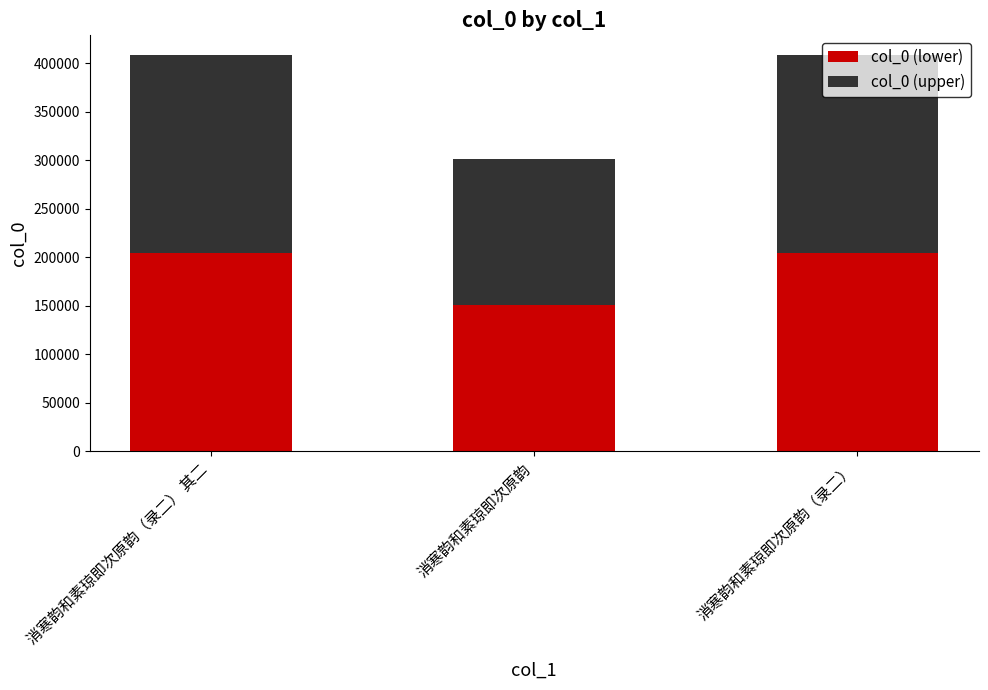

How many values in the col_0 (lower) series exceed 204073?

2